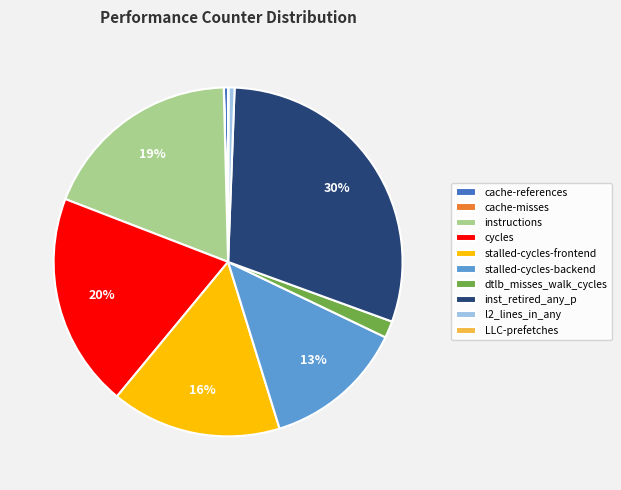

Is the sum of cycles and stalled-cycles-frontend greater than half?

No